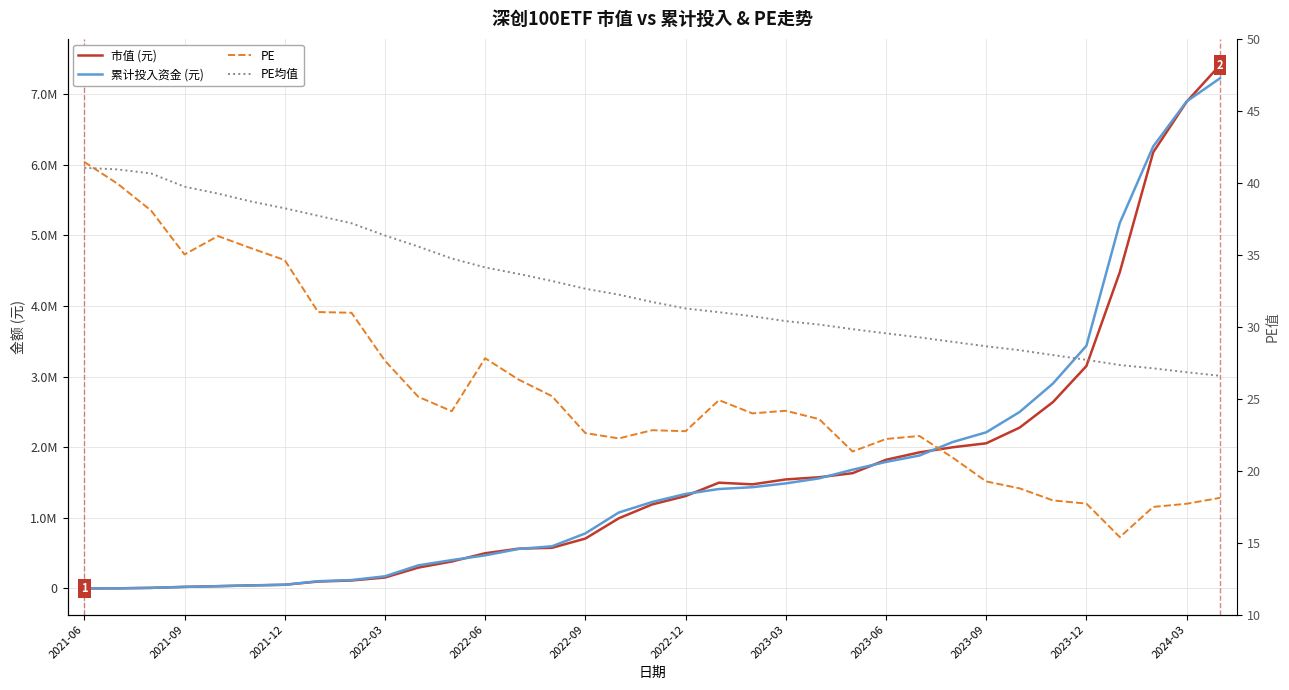

What are all the series names shown in the legend?

市值 (元), 累计投入资金 (元), PE, PE均值